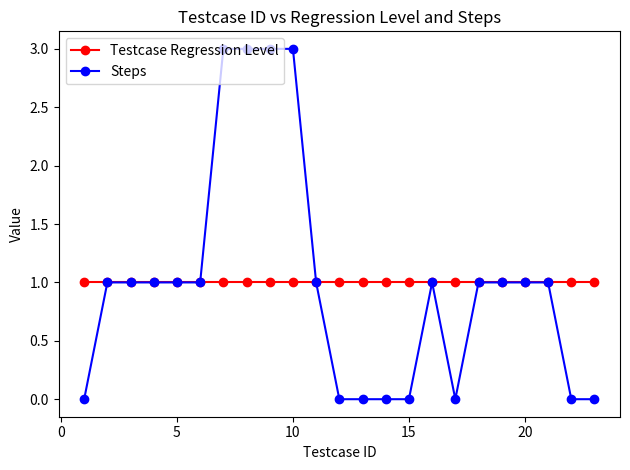

What is the value of the Testcase Regression Level point at the 7th from the left?

1